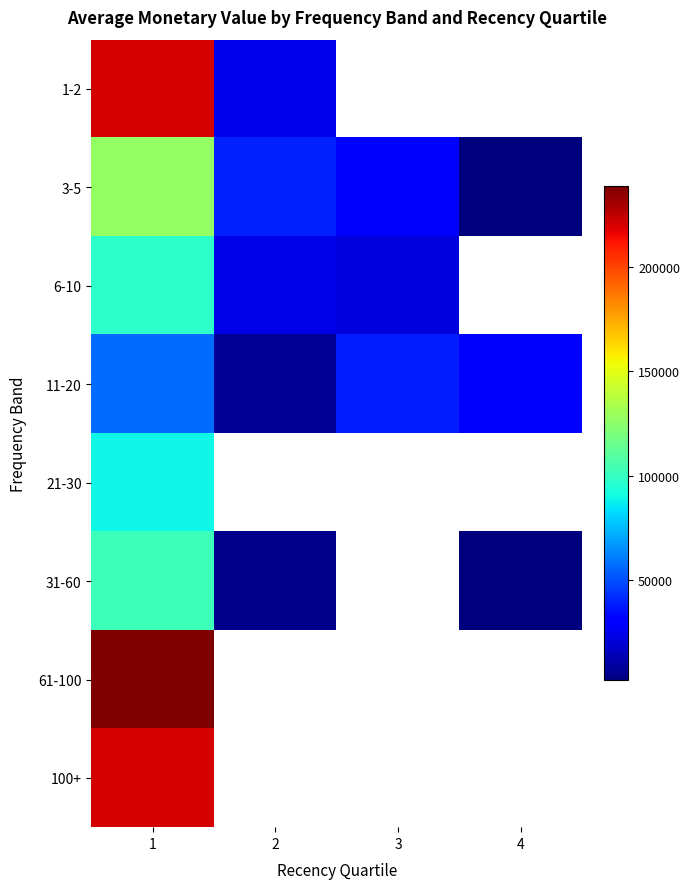

What is the difference between the highest and lowest values at 1?

181175.0